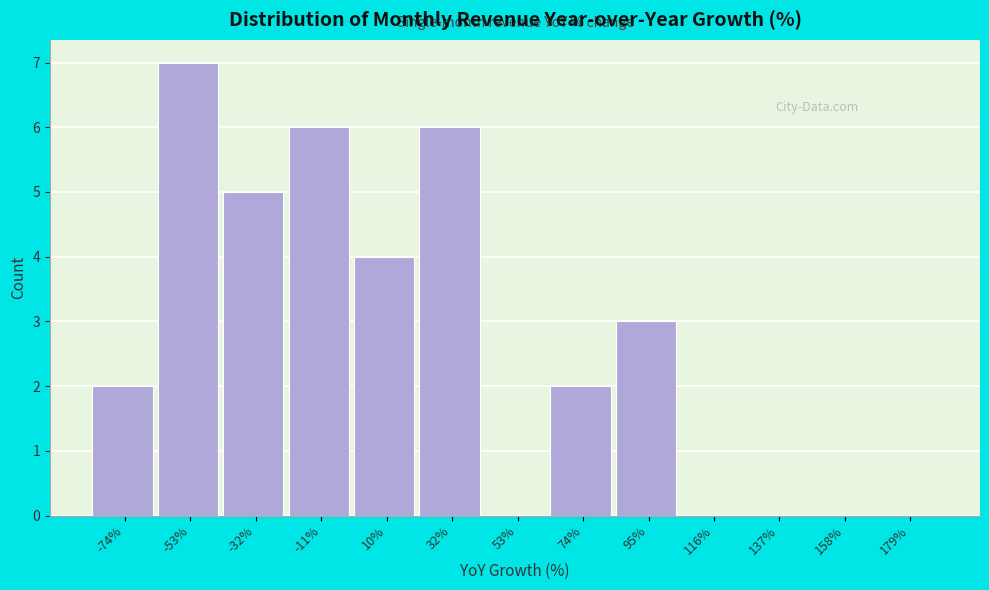

Reading left to right, what are all the values shown in this chart?

-74%=2	-53%=7	-32%=5	-11%=6	10%=4	32%=6	53%=0	74%=2	95%=3	116%=0	137%=0	158%=0	179%=0